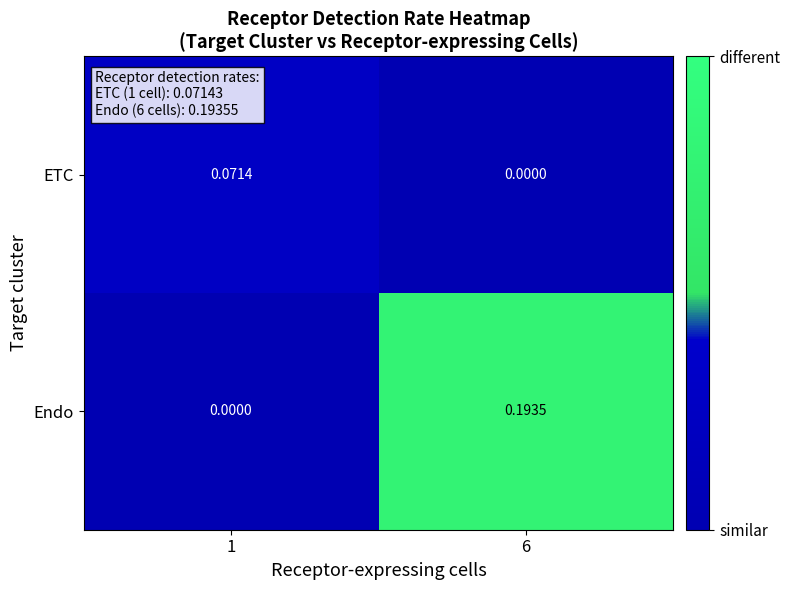

Which series has the largest range (max minus min)?

Endo